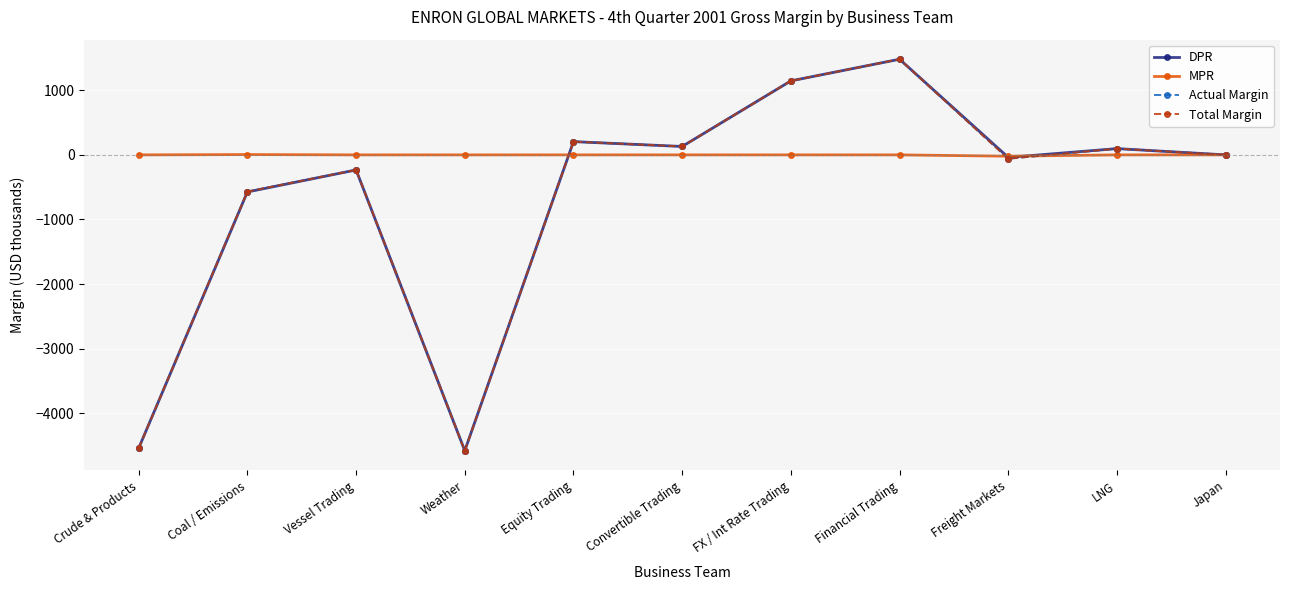

Is it true that DPR equals -207.4 at Coal / Emissions?

False